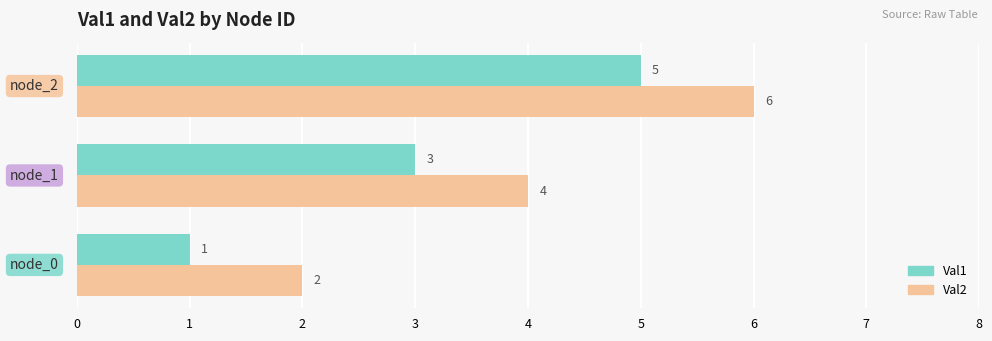

What is the sum of all Val2 values?

12